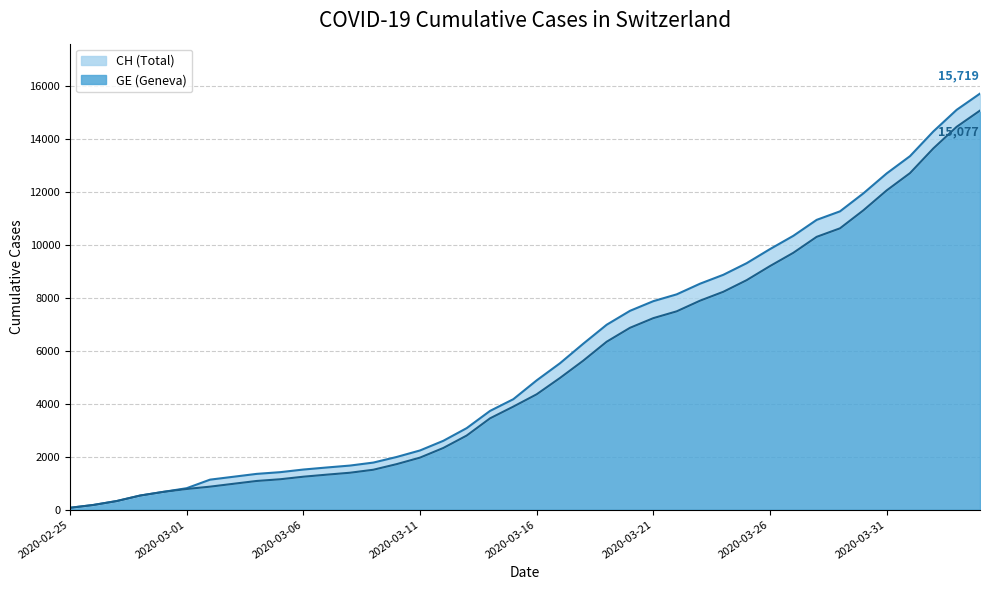

True or false: CH has more than 2 points higher than both neighbors.

False